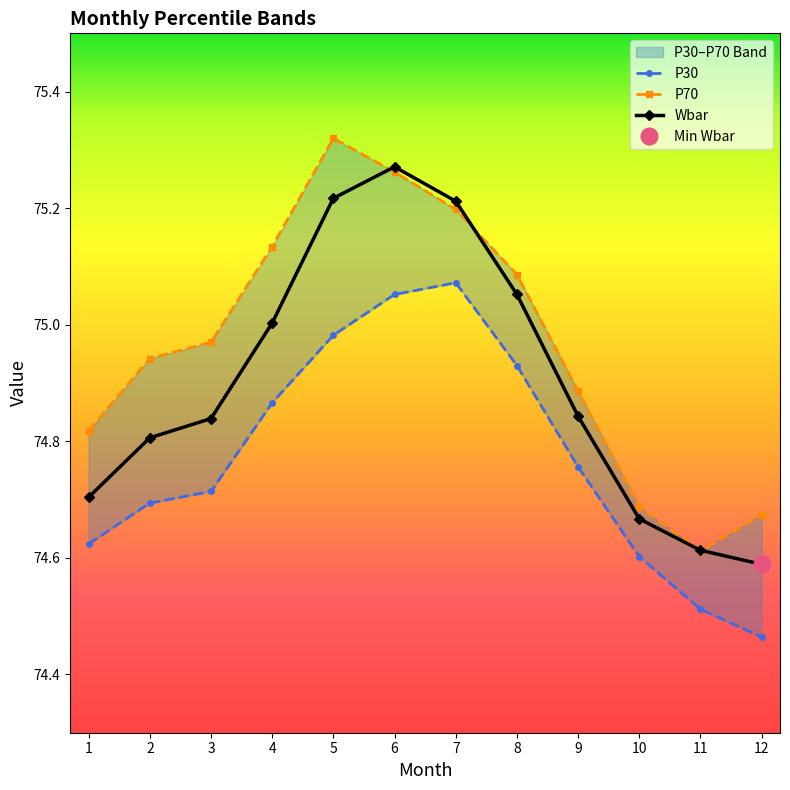

Is the value of P70 at 10 greater than the value of P30 at 11?

Yes